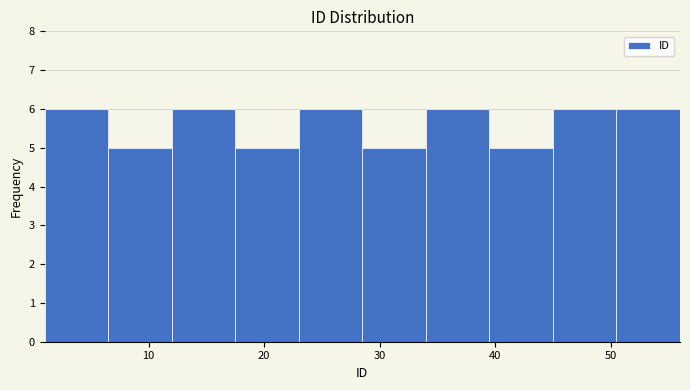

Reading left to right, transcribe this chart: for each bar, give the range it covers on the x-axis and its height. Neither the bar edges nor the heights are printed on the chart, so give them approximately, as read against the axes.

1.0 to 6.5: 6
6.5 to 12.0: 5
12.0 to 17.5: 6
17.5 to 23.0: 5
23.0 to 28.5: 6
28.5 to 34.0: 5
34.0 to 39.5: 6
39.5 to 45.0: 5
45.0 to 50.5: 6
50.5 to 56.0: 6